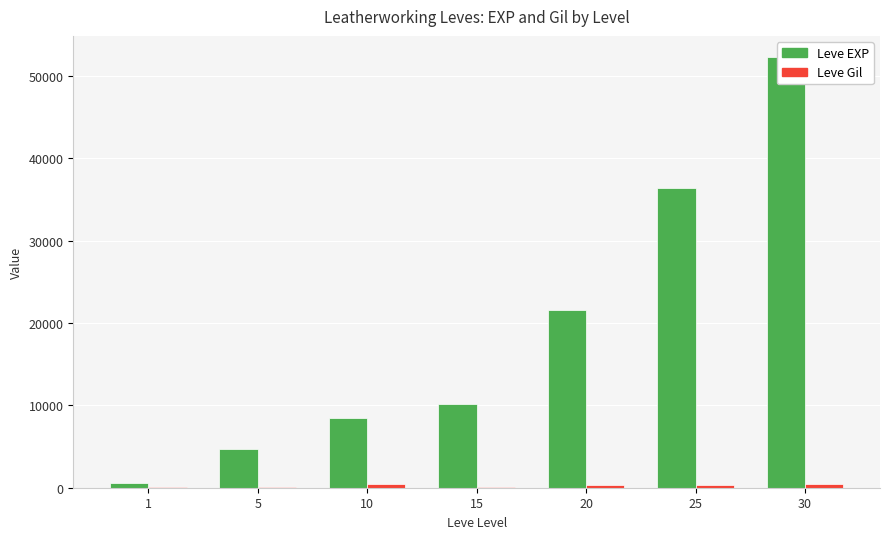

Reading left to right, what are all the values shown in this chart?

Leve EXP: 1=630	5=4660	10=8430	15=10100	20=21600	25=36390	30=52220
Leve Gil: 1=112	5=140	10=430	15=100	20=295	25=317	30=410